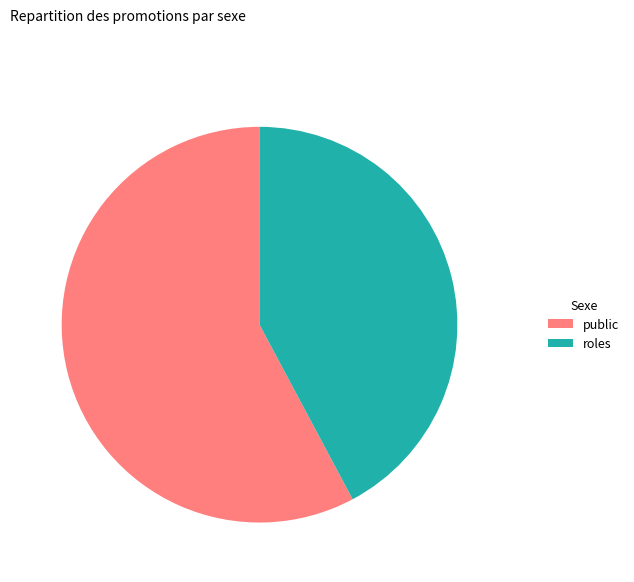

Between public and roles, which is larger?

public